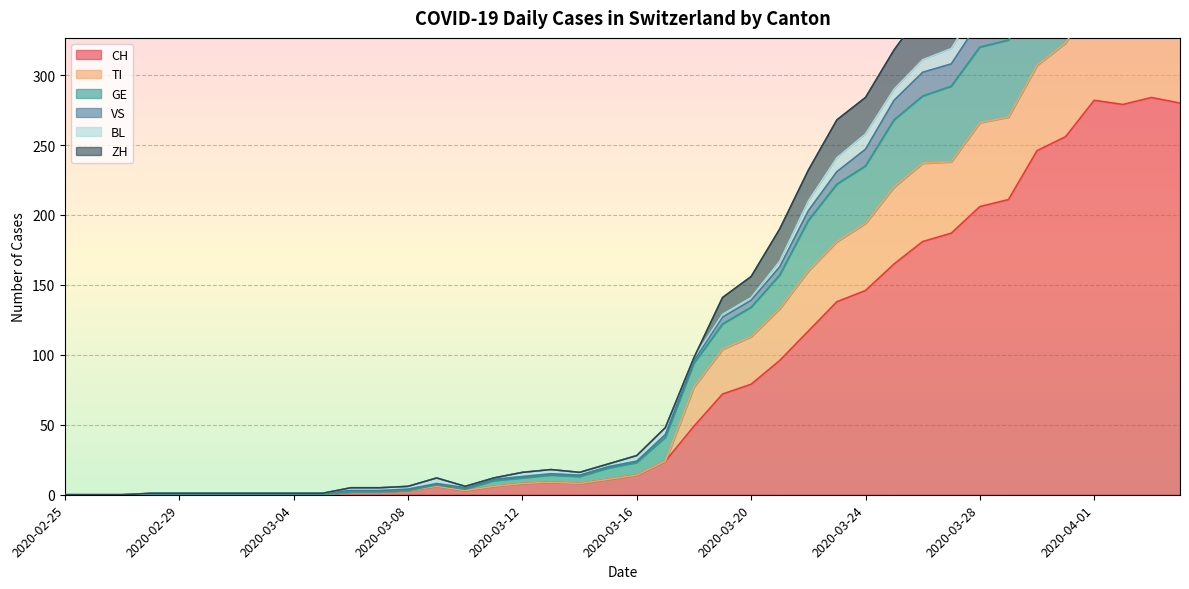

What value does the ZH series have at 2020-04-02, to the nearest 10?

350